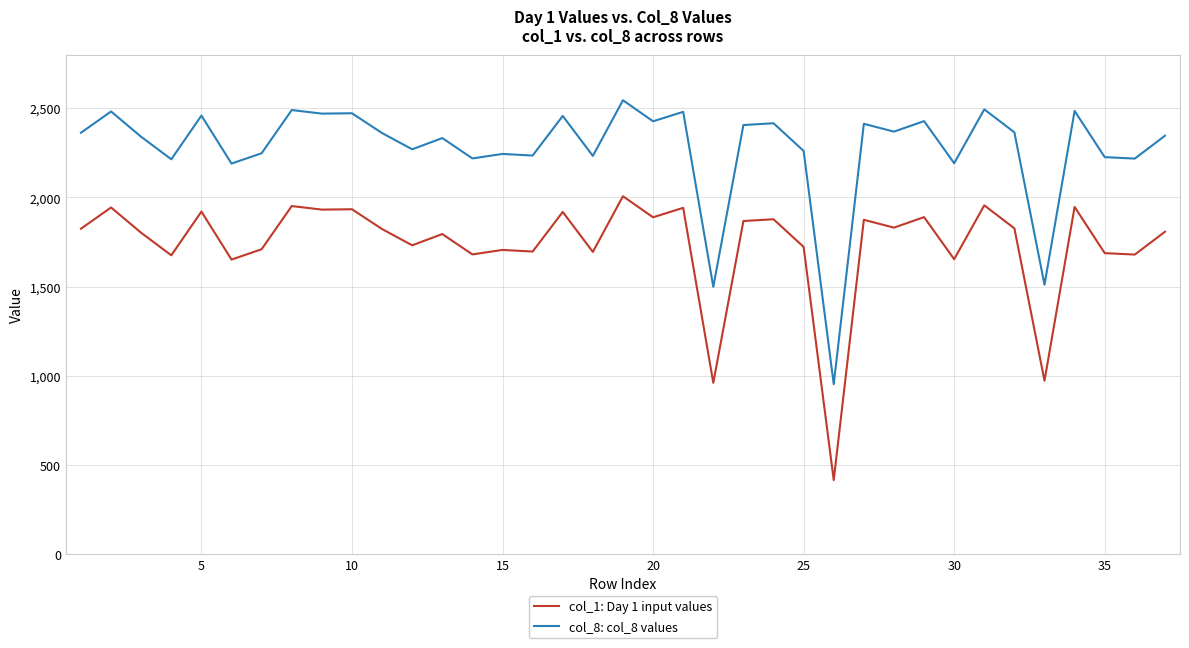

True or false: col_1: Day 1 input values and col_8: col_8 values cross at least once.

False